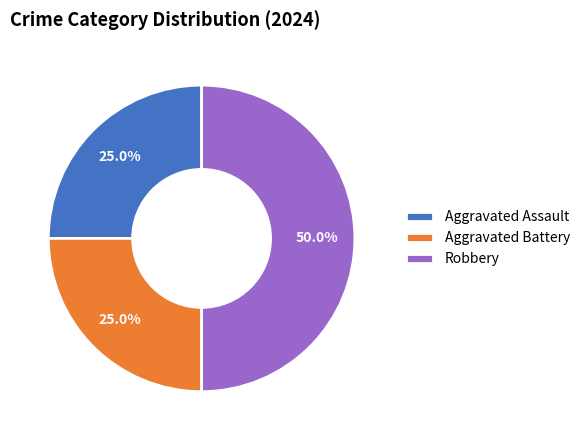

Is it true that Aggravated Assault is 34% of the pie?

False